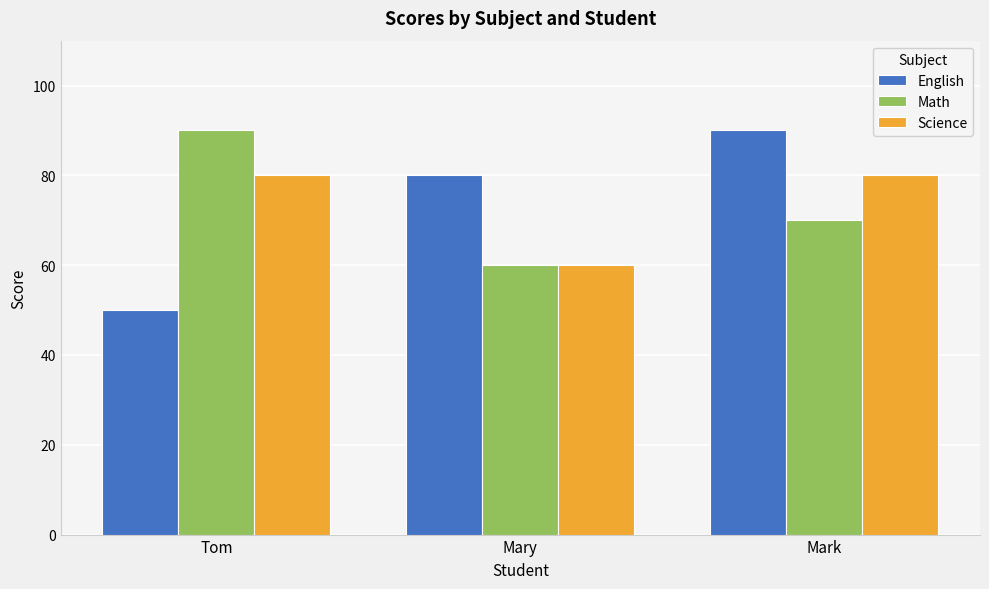

What is the difference between the maximum and second lowest values in the Math series?

20